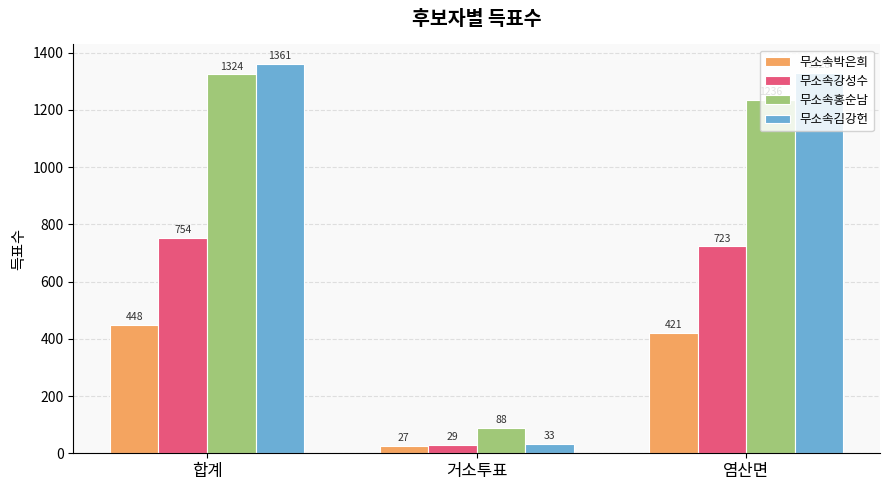

Count the number of categories in the chart.

3